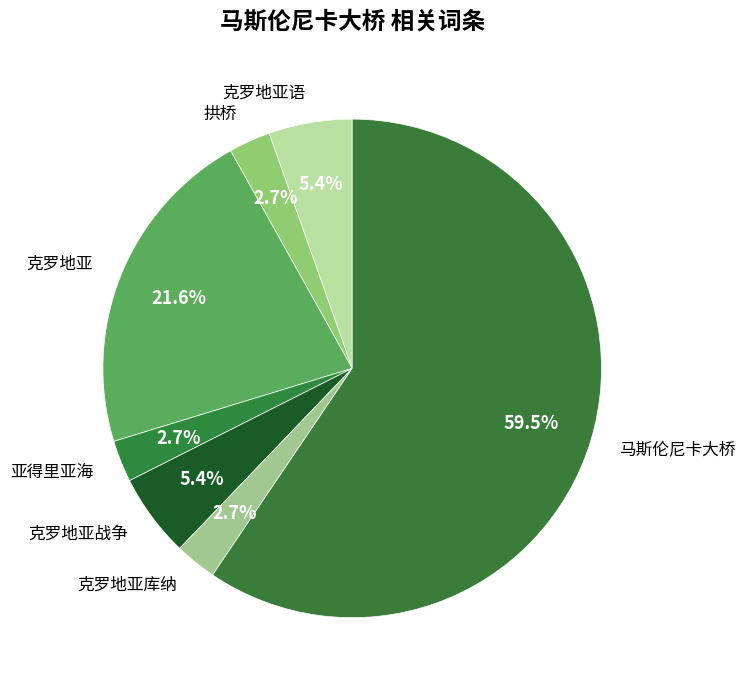

Which category has the biggest portion of the pie?

马斯伦尼卡大桥